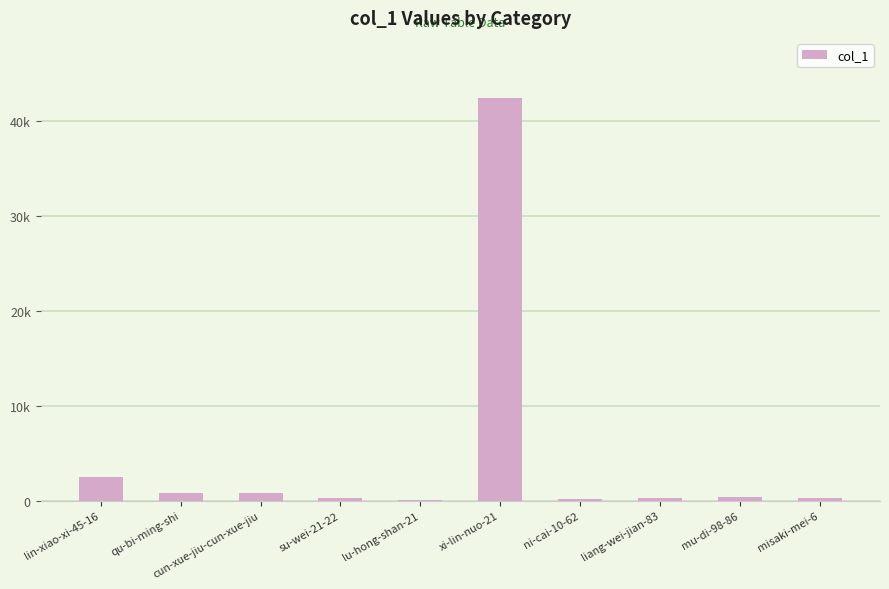

At which category does the chart reach its minimum across all series?

lu-hong-shan-21